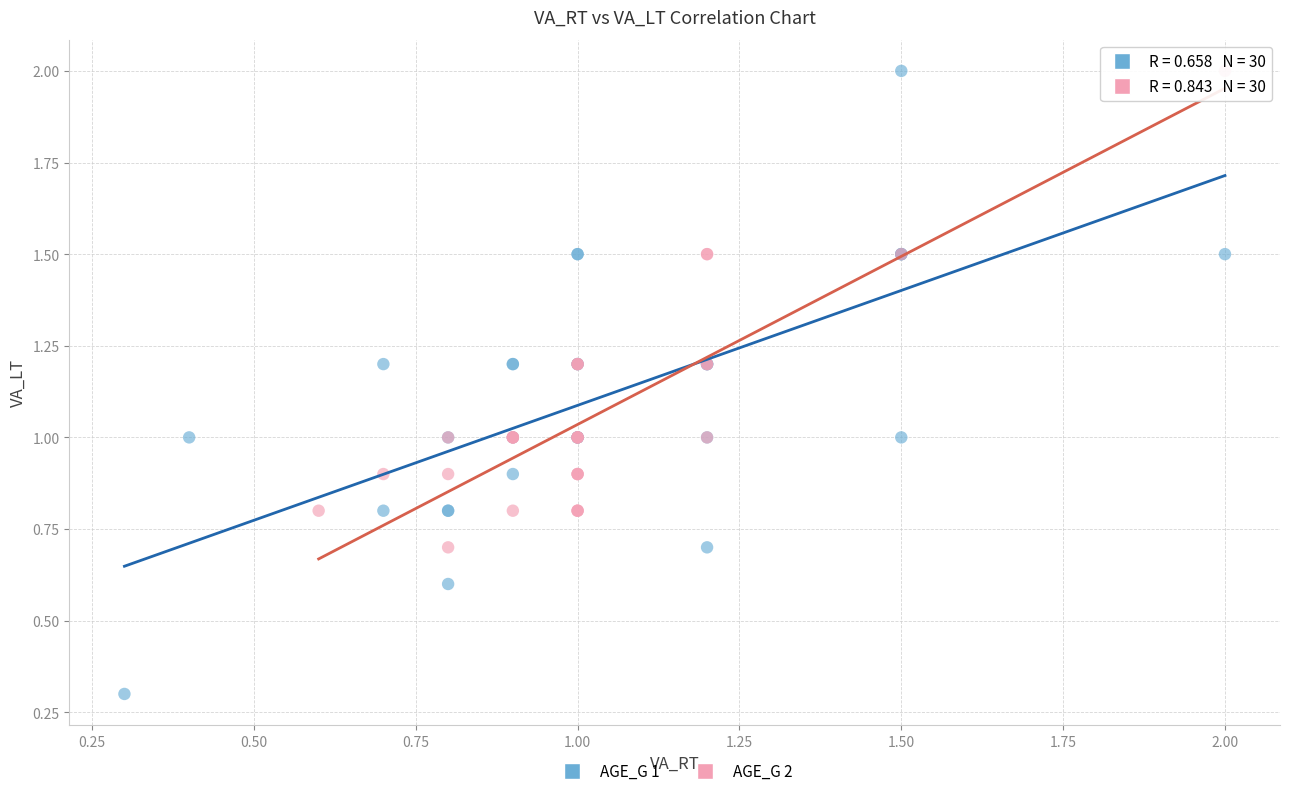

Which series has the largest Y range (max minus min)?

AGE_G 1